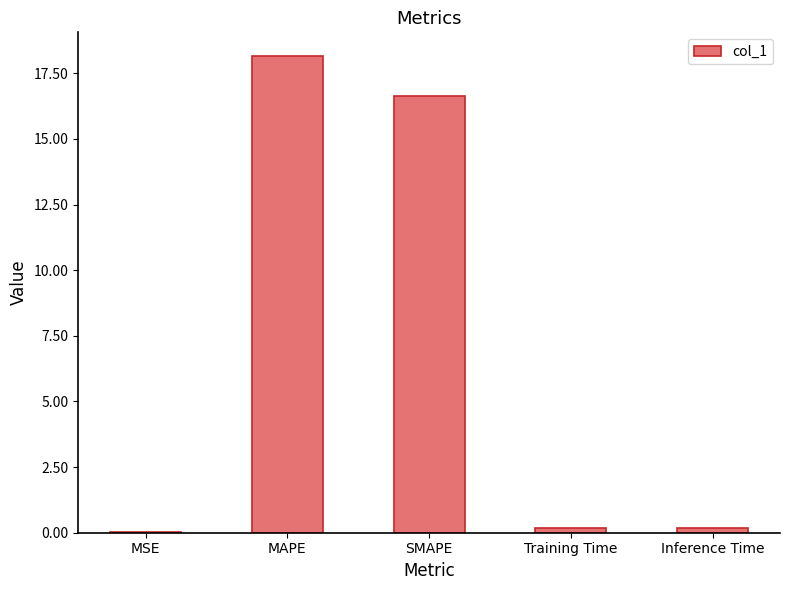

Which category has the highest value across all series?

MAPE